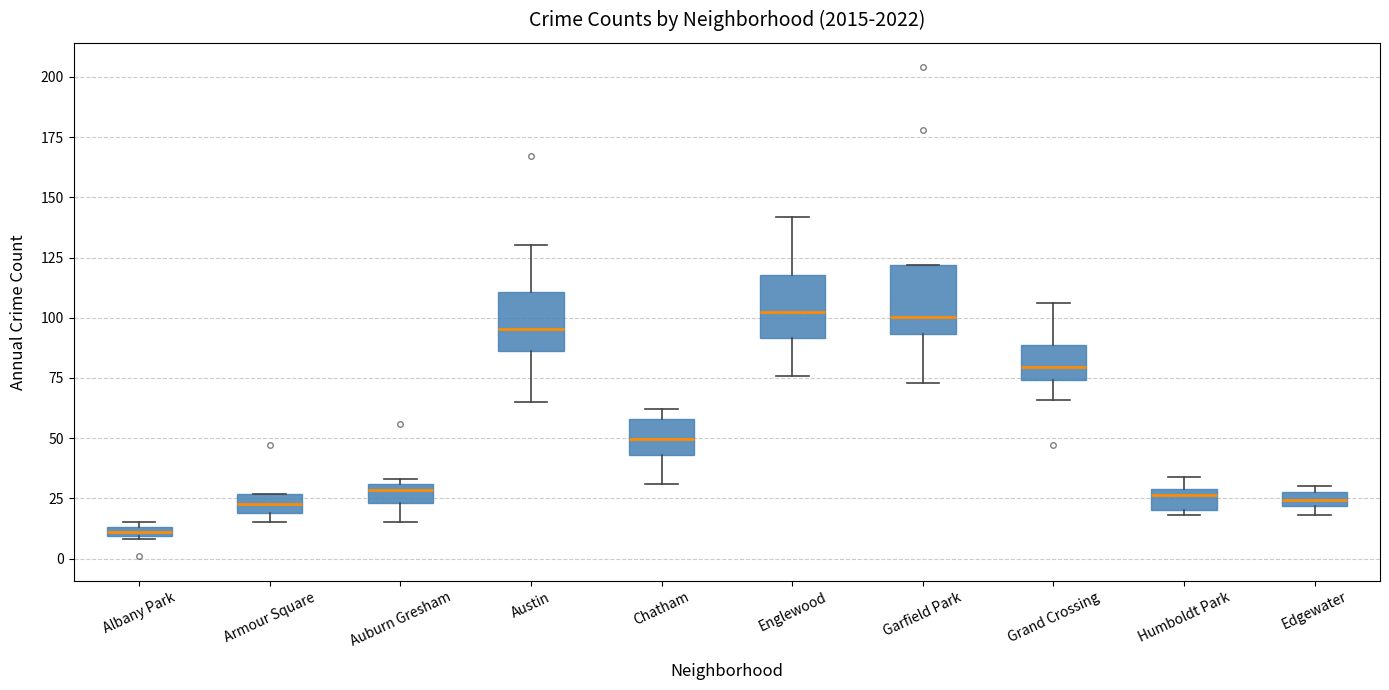

Where is the upper edge of the box for Edgewater on the y-axis? The values are not printed on the chart, so give them approximately, as read against the axis.

30